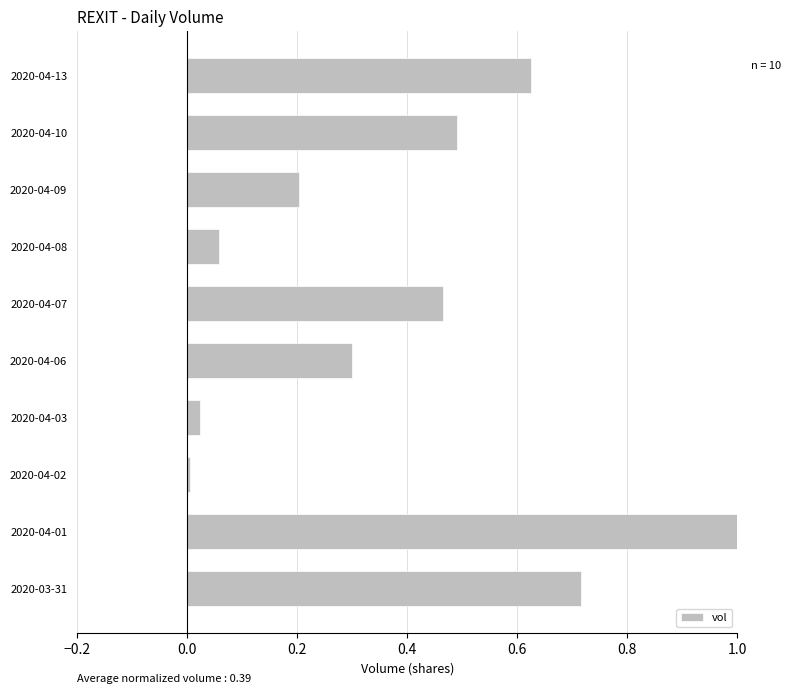

What is the sum of all values?

3.9